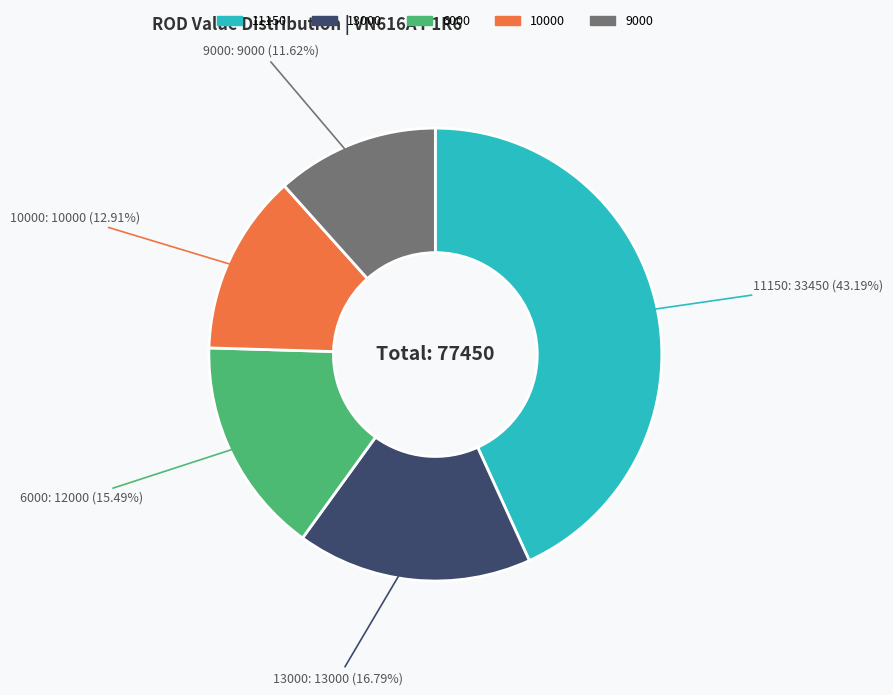

Is there a majority slice in this chart?

No